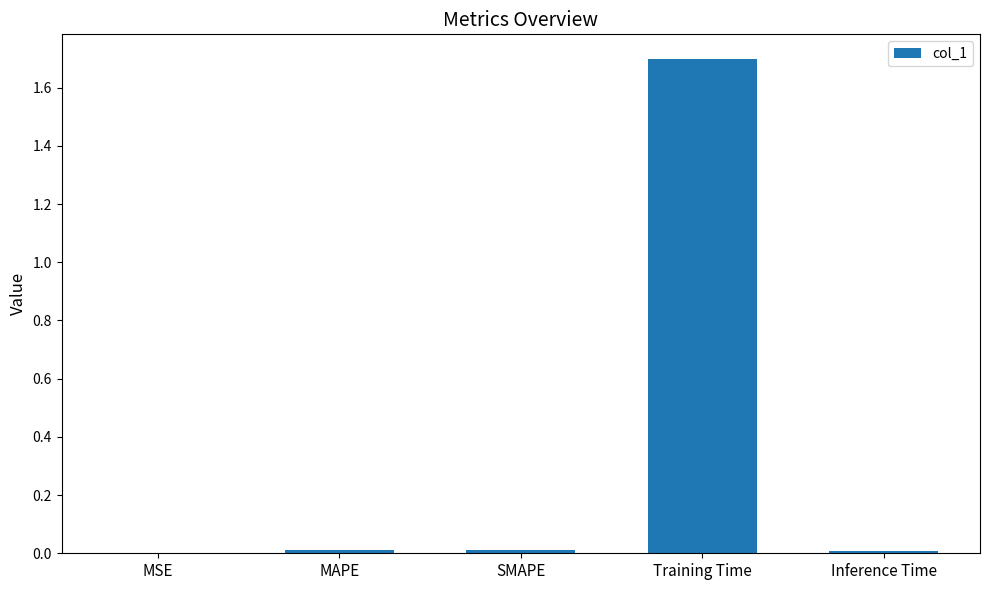

Between Inference Time and Training Time, which is larger?

Training Time